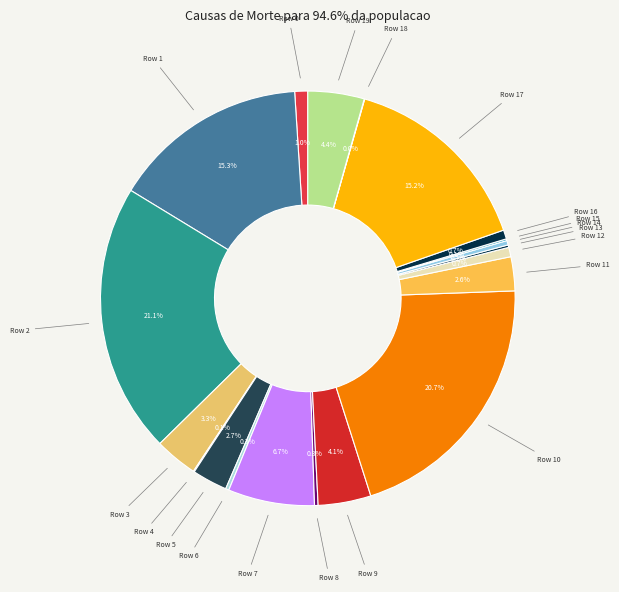

Approximately how many times larger is the value at Row 2 compared to Row 14?

60.5